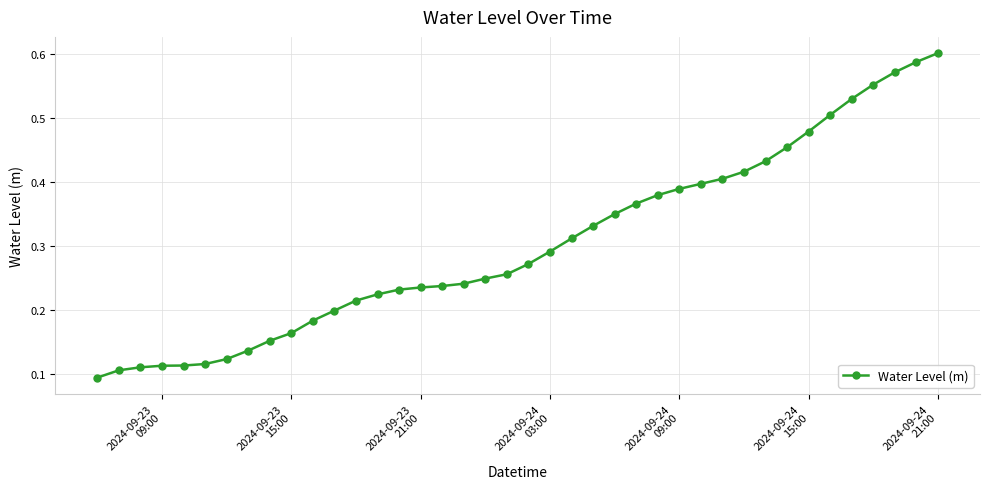

What is the sum of all values?

12.1